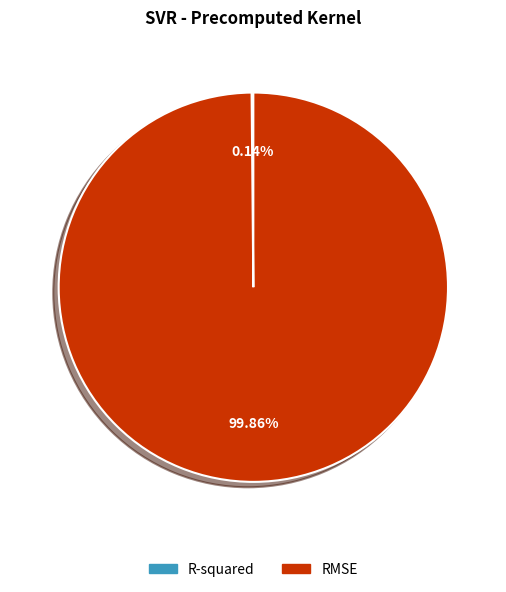

Does RMSE account for over 50% of the chart?

Yes